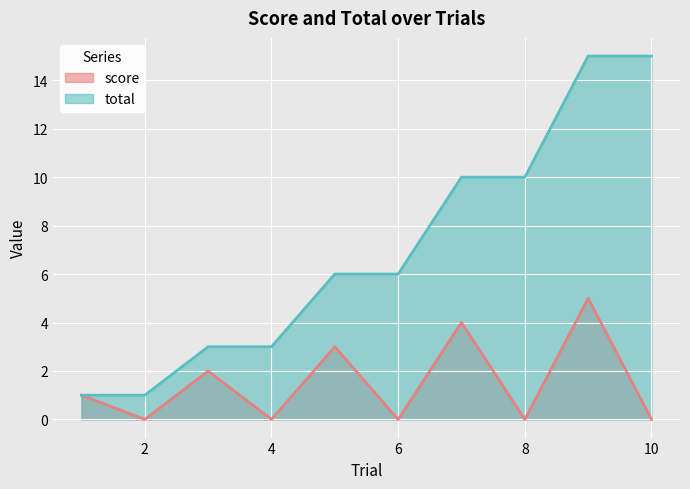

Reading right to left, what are all the values shown in this chart?

score: 0	5	0	4	0	3	0	2	0	1
total: 15	15	10	10	6	6	3	3	1	1